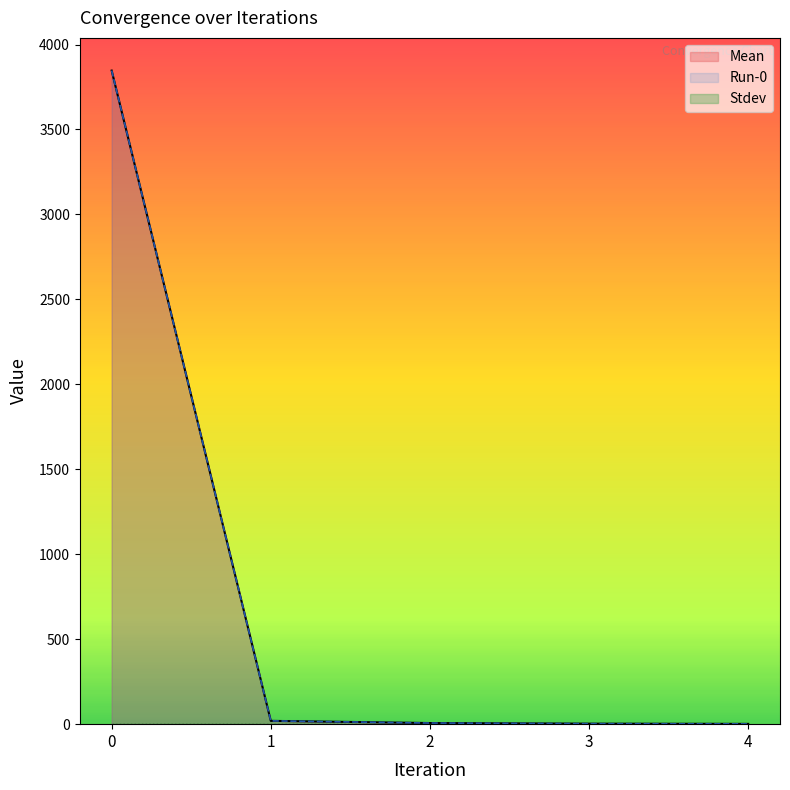

What is the sum of all Mean values?

3877.5